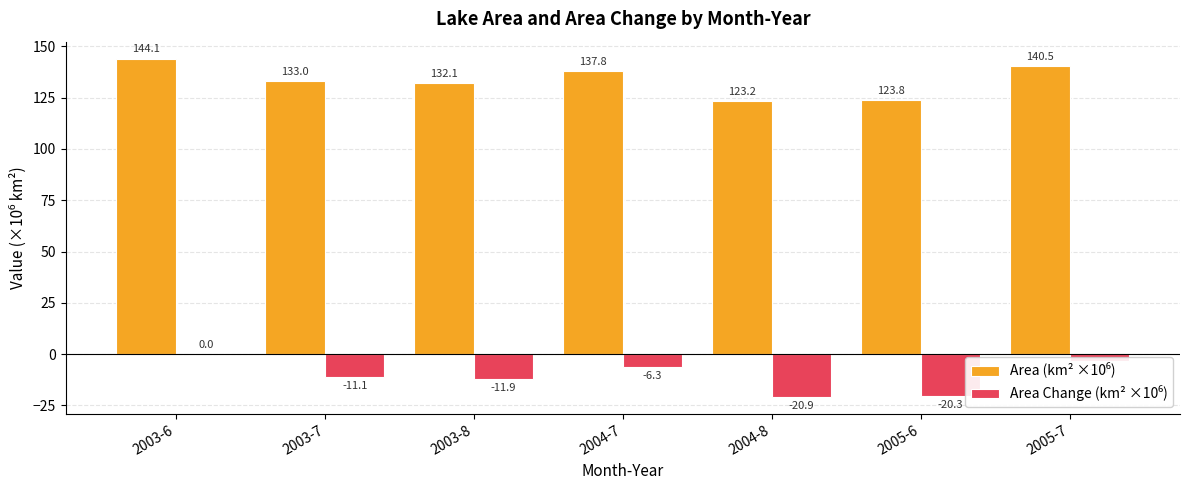

What is the total value across all series at 2003-7?

121.9